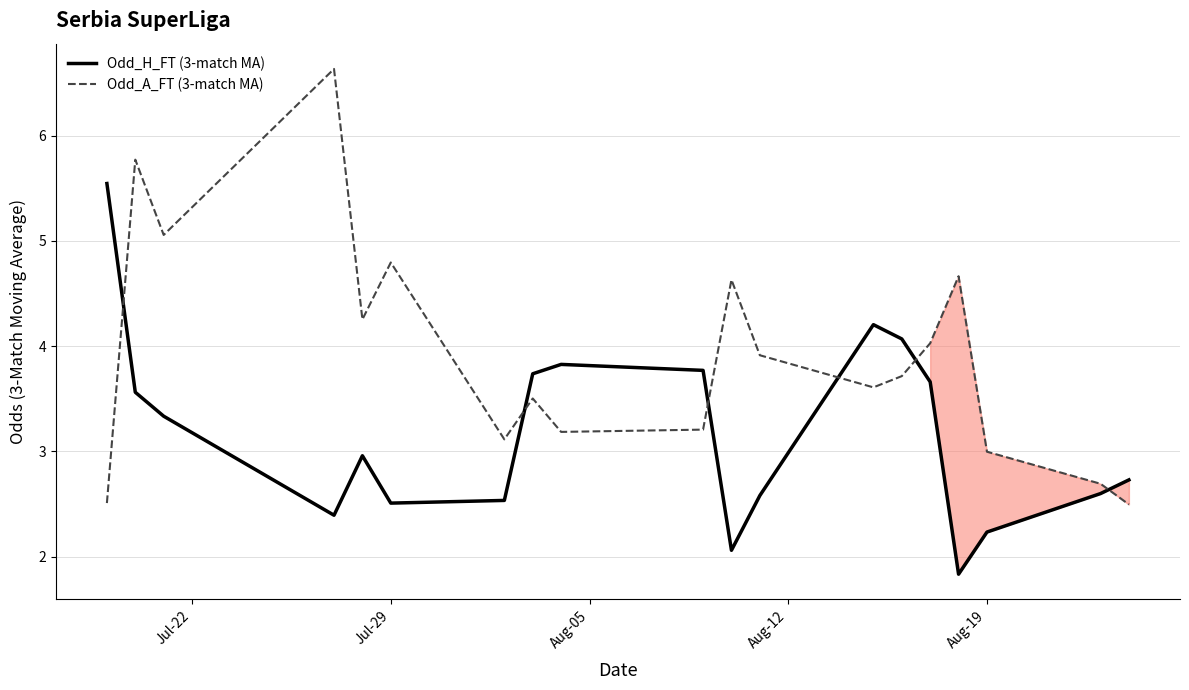

What is the average value of the Odd_A_FT (3-match MA) series?

3.9